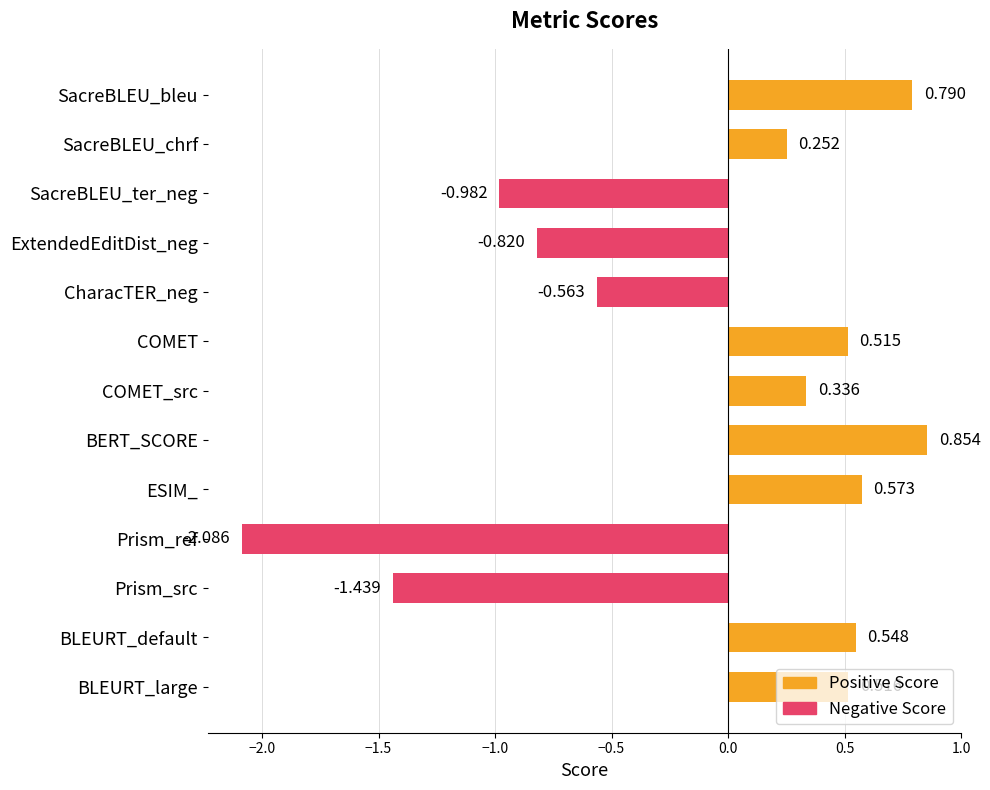

Is it true that Negative Score equals 0.0 at BLEURT_large?

True